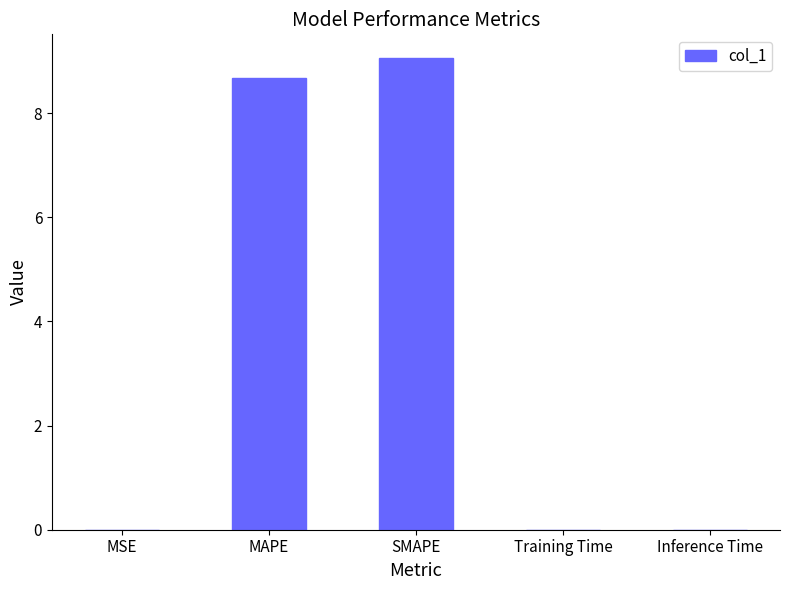

What is the maximum value shown in the chart?

9.1